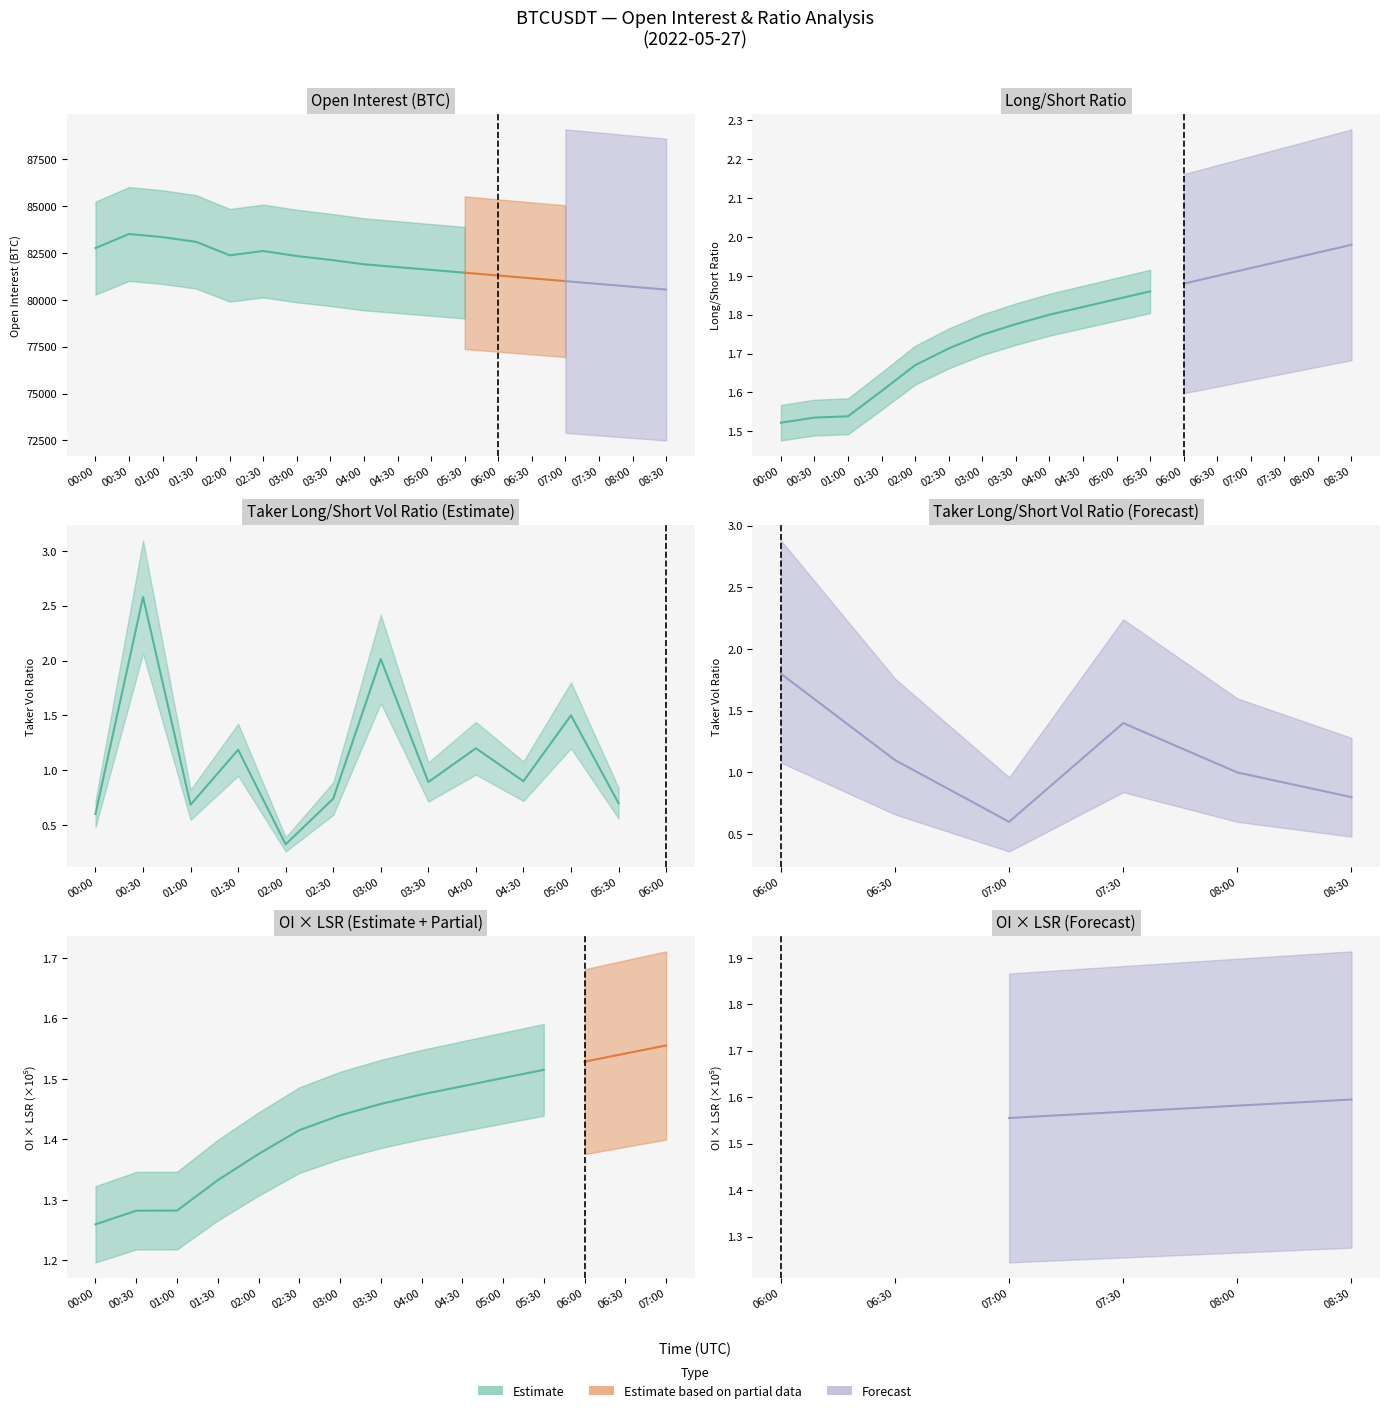

The sum_open_interest series shows 44516.0 at 2022-05-27 04:00. True or false?

False